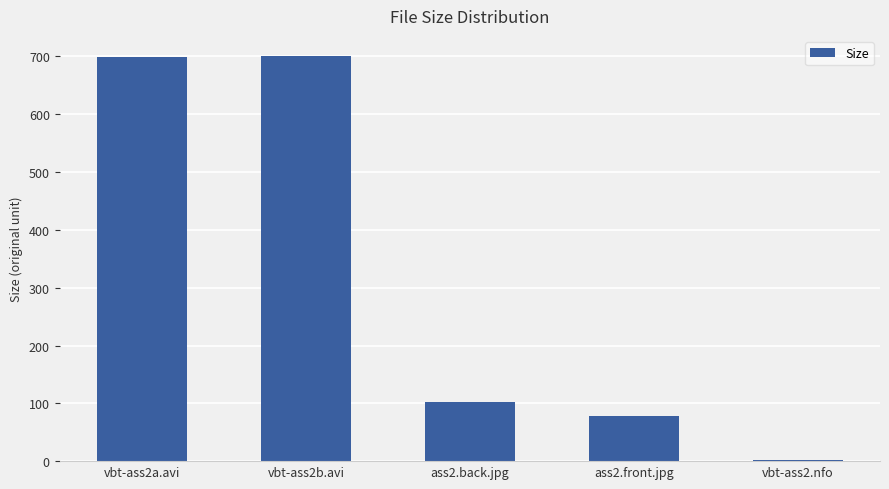

What is the label of the 3rd bar from the left?

ass2.back.jpg